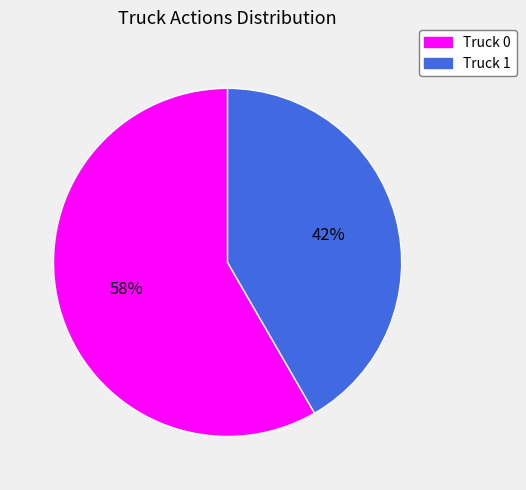

Rank the categories by value from lowest to highest.

Truck 1, Truck 0